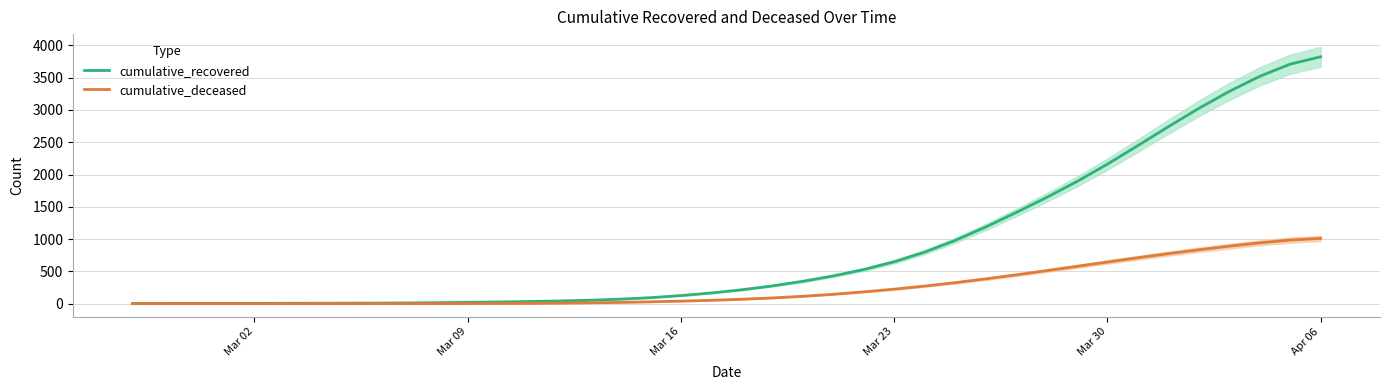

True or false: cumulative_recovered and cumulative_deceased cross at least once.

False